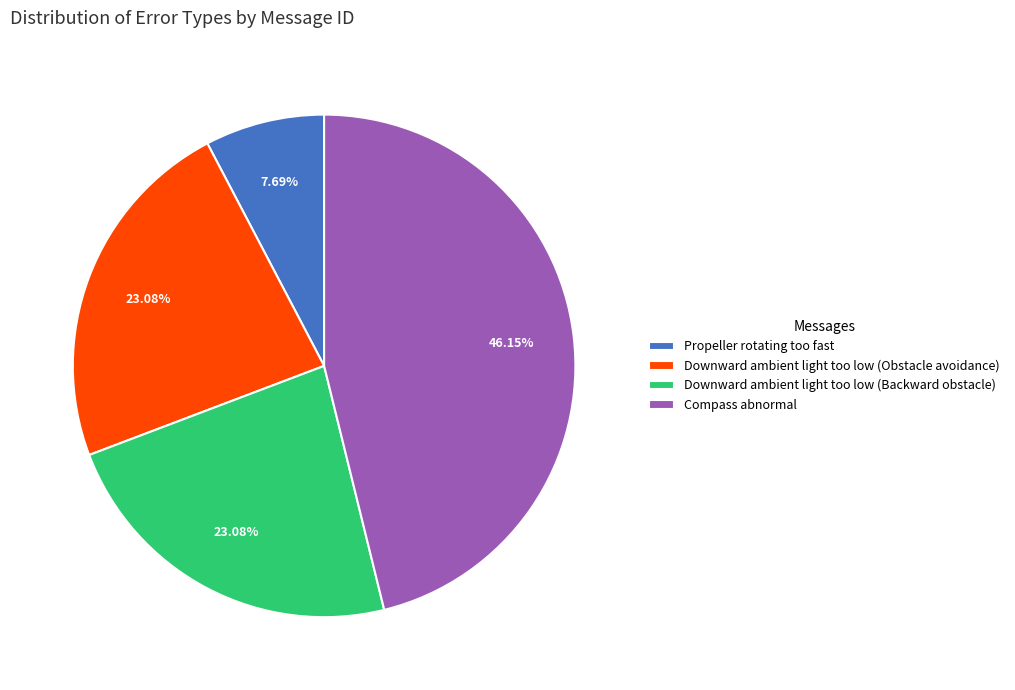

To the nearest percent, what is the difference between the largest and smallest slice percentages?

38%